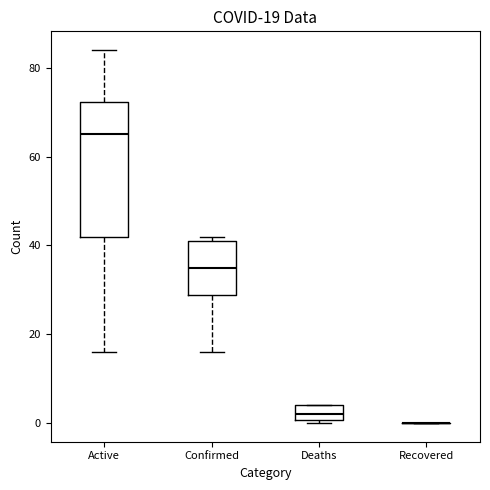

Which box is the tallest, from its lower edge to its upper edge?

Active